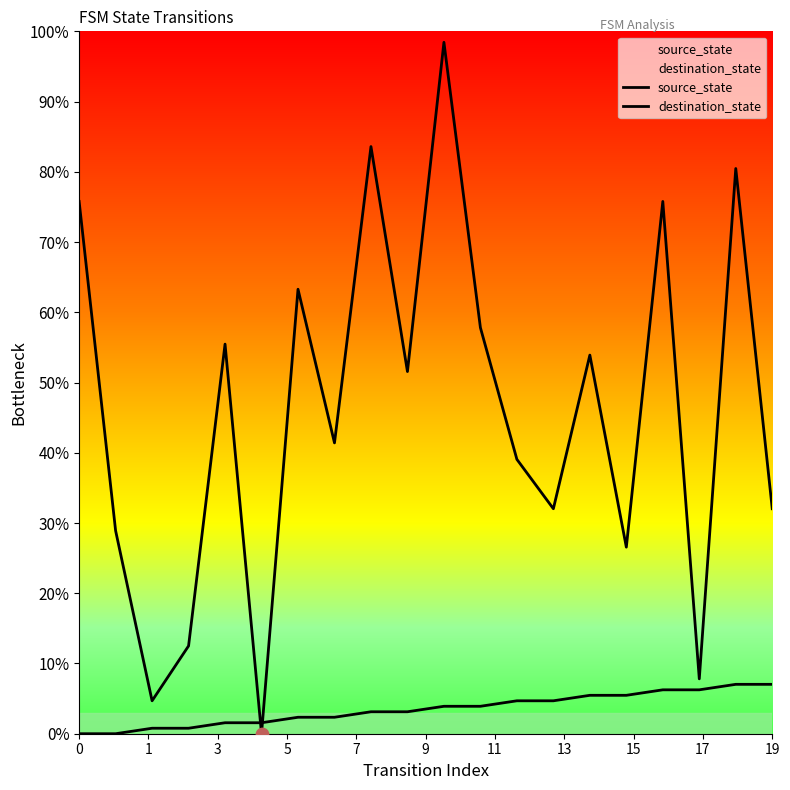

How many lines are shown in the chart?

2